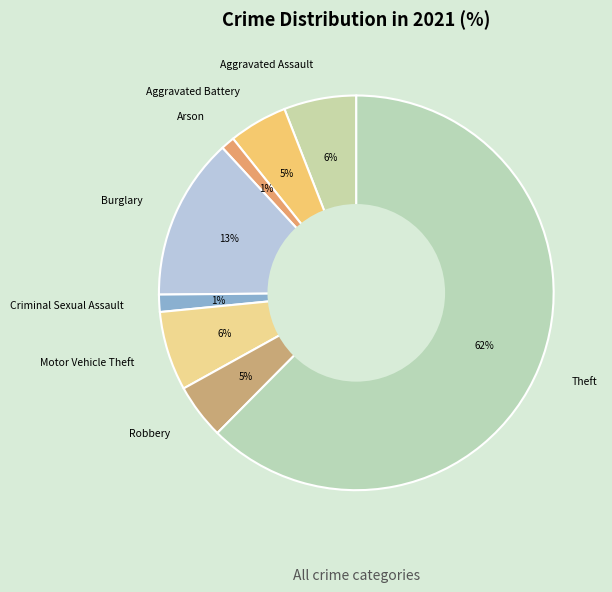

Which category has the biggest portion of the pie?

Theft